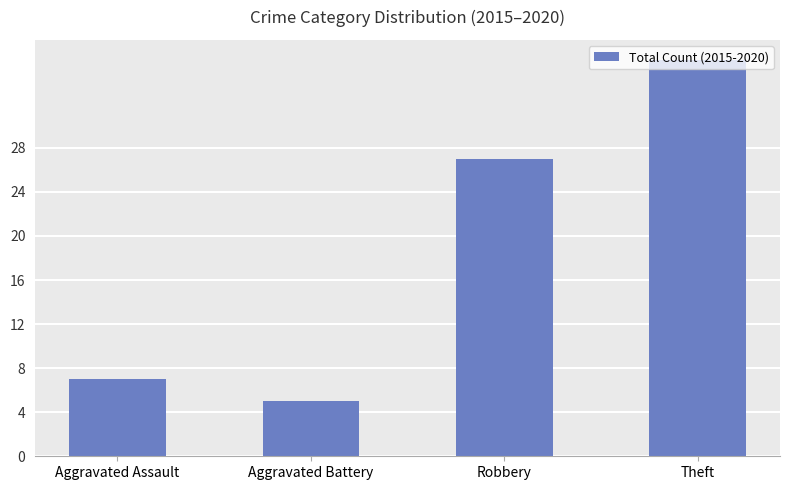

Rank the categories by value from highest to lowest.

Theft, Robbery, Aggravated Assault, Aggravated Battery